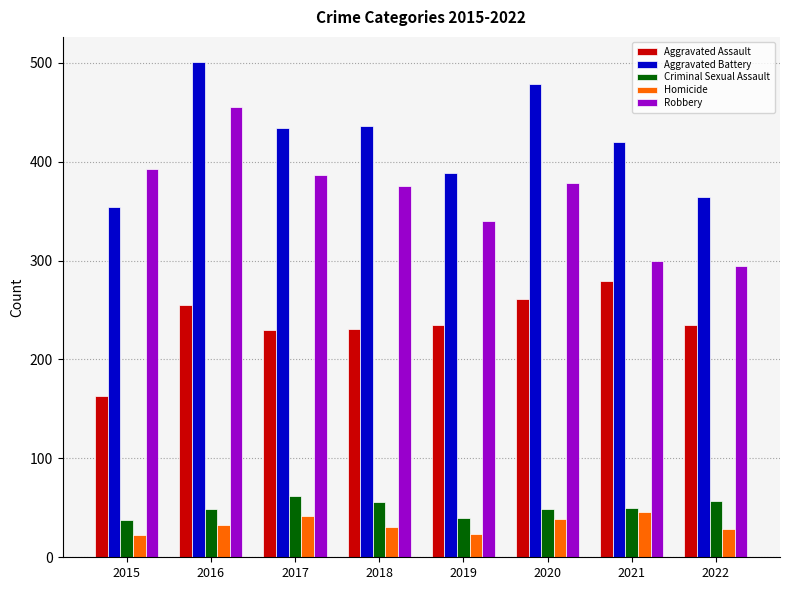

What is the difference between the highest and lowest values at 2018?

405